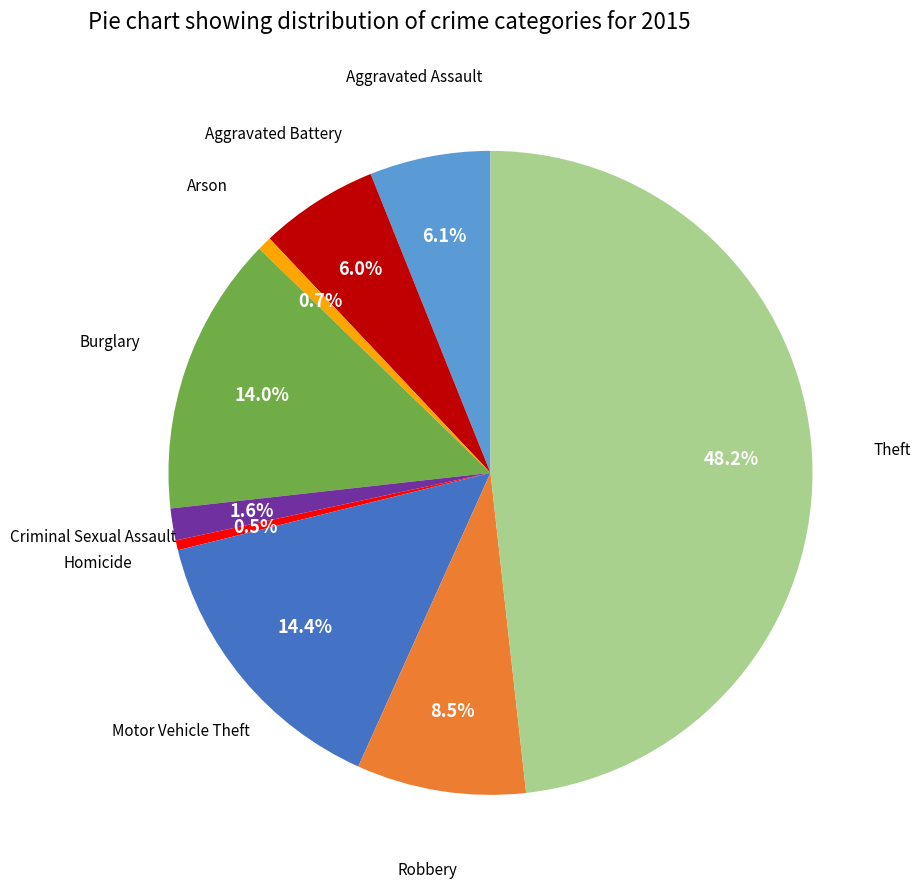

Does any single category account for the majority?

No